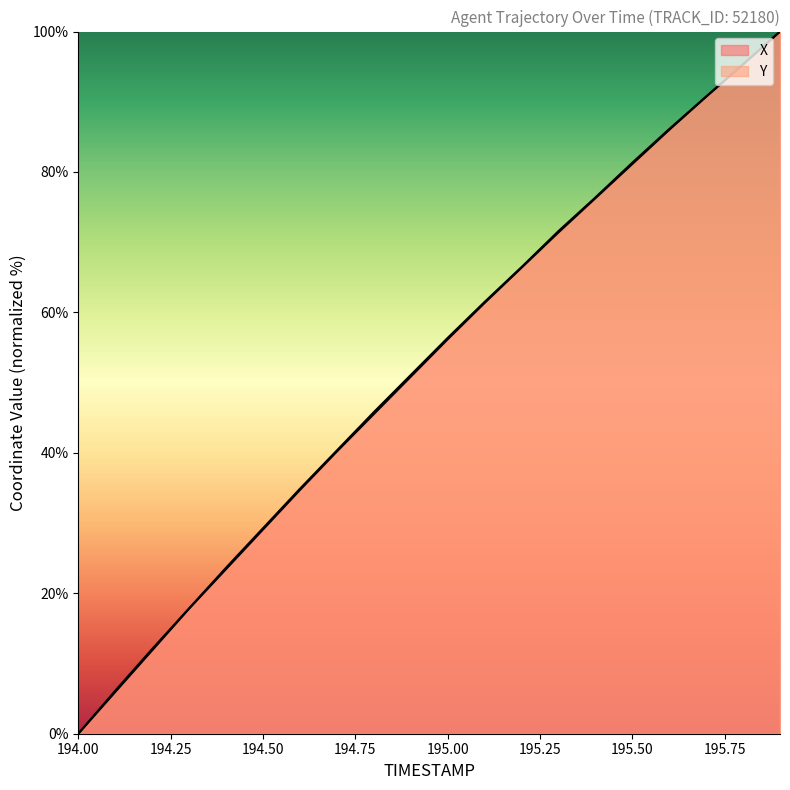

How many data points in X are less than 56?

10